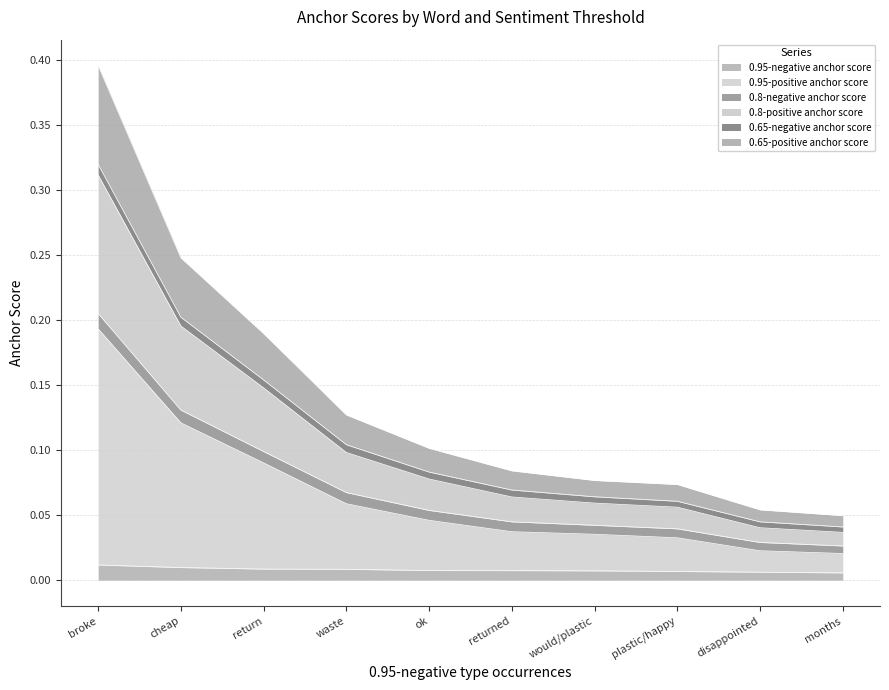

How many lines are shown in the chart?

6